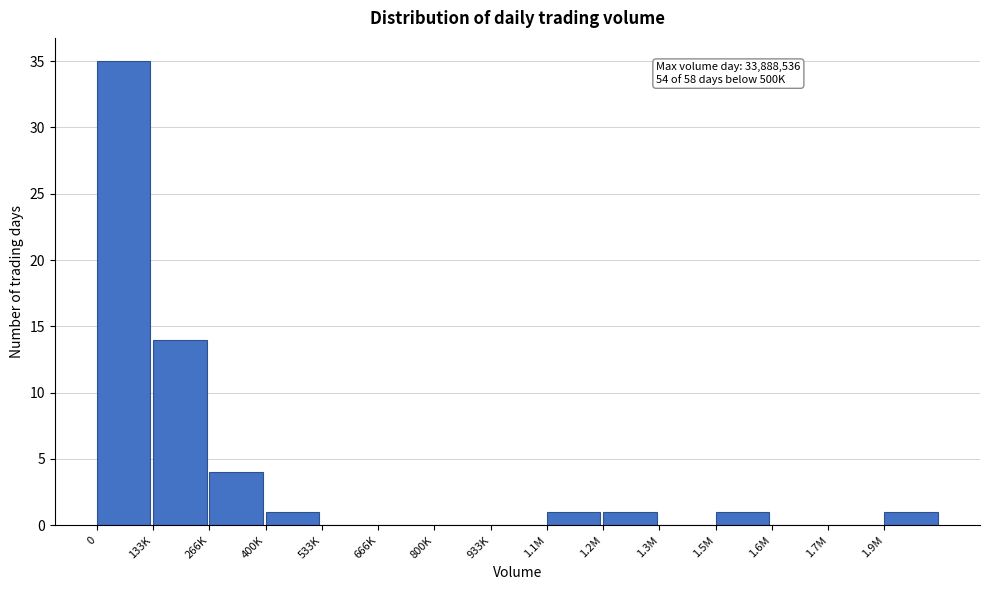

Reading left to right, transcribe all the data shown in this chart.

0=35	133K=14	266K=4	400K=1	533K=0	666K=0	800K=0	933K=0	1.1M=1	1.2M=1	1.3M=0	1.5M=1	1.6M=0	1.7M=0	1.9M=1